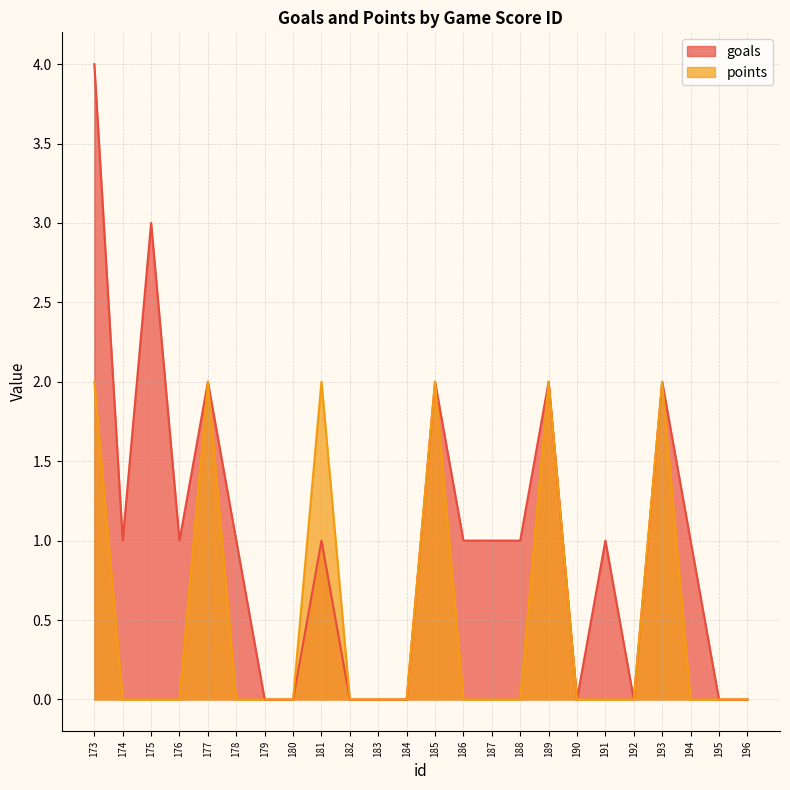

What is the maximum value shown in the chart?

4